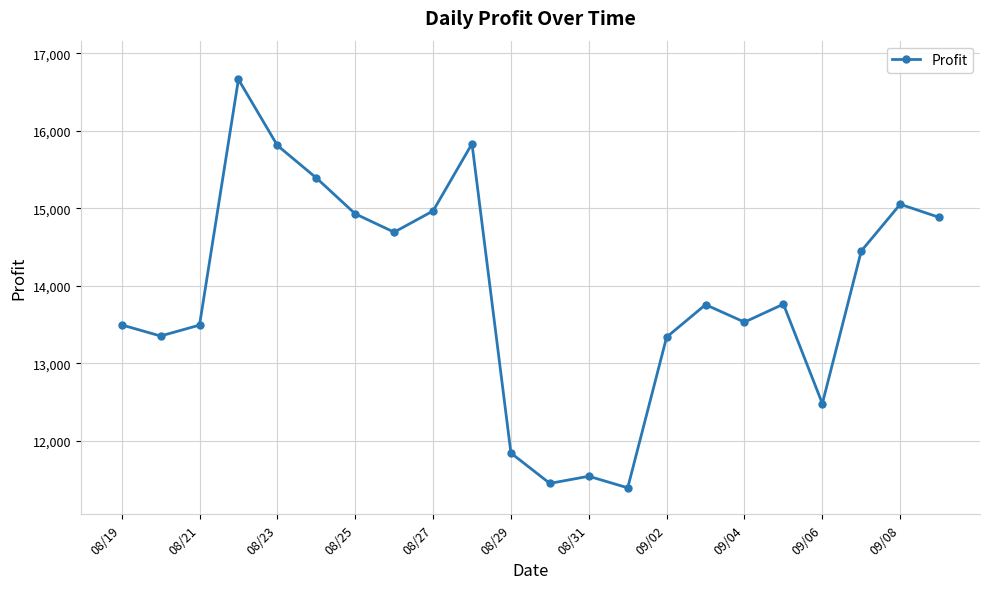

What is the smallest value displayed?

11390.8